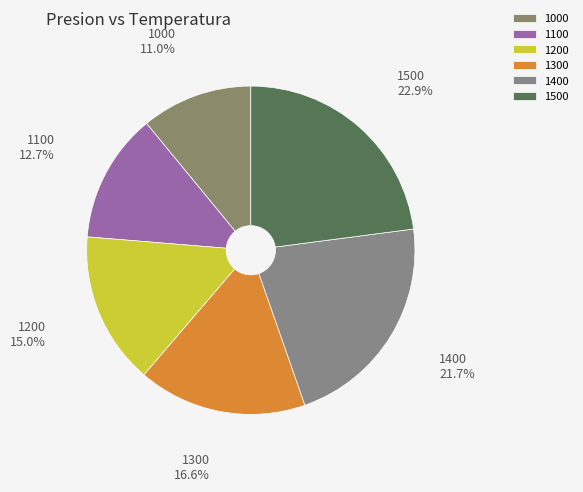

What is the smallest slice in the pie chart?

1000